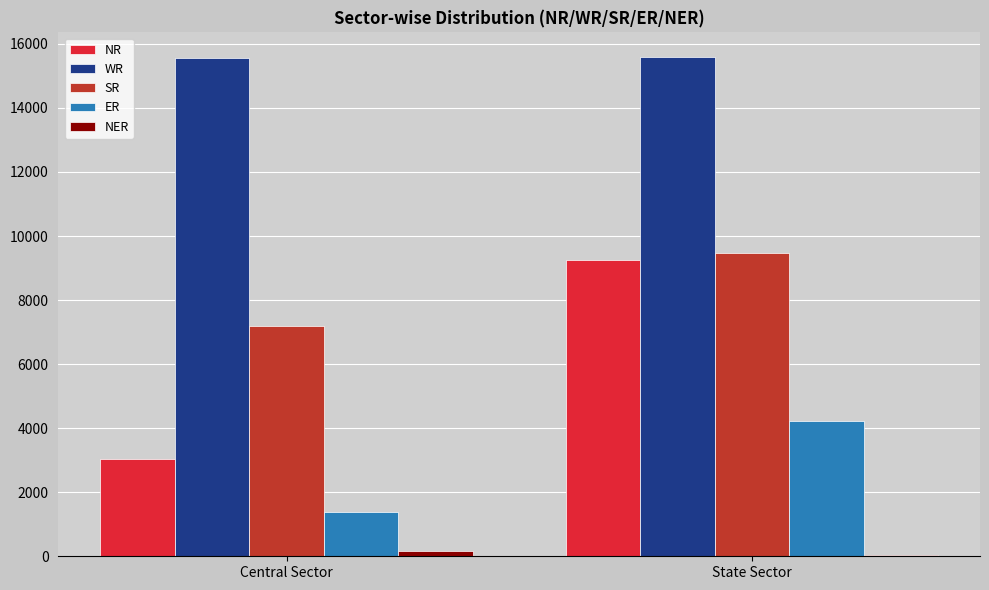

Is it true that ER equals 449 at Central Sector?

False